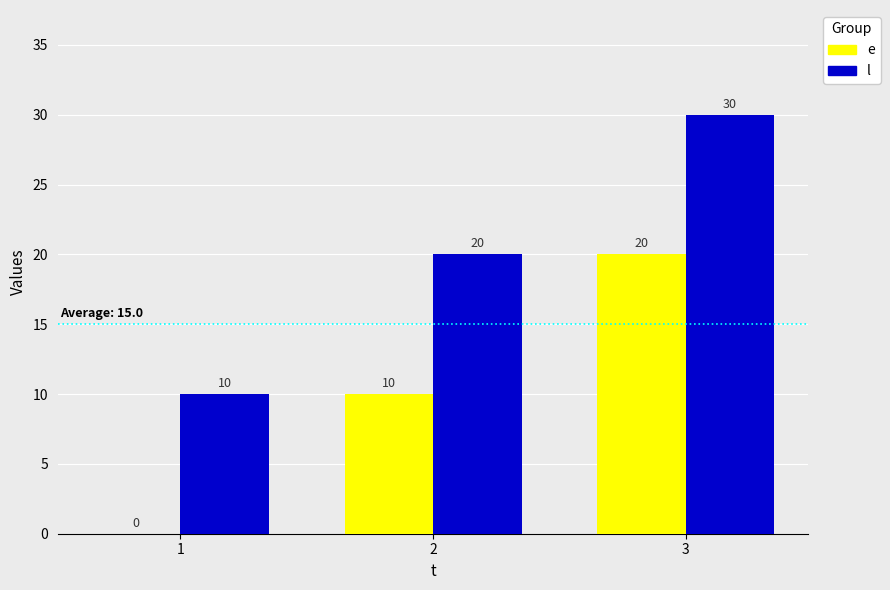

What is the average value of the e series?

10